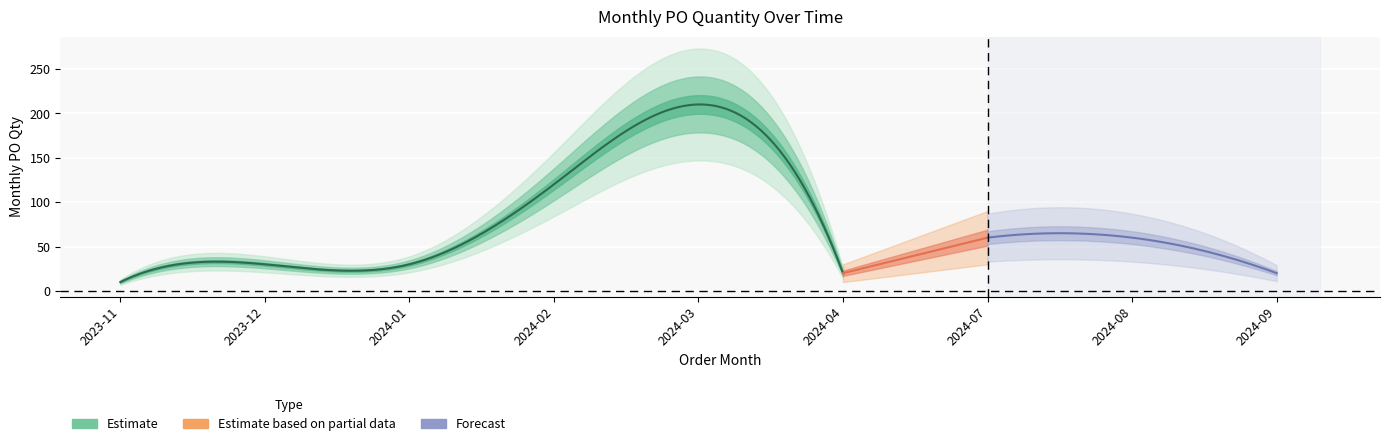

Count the number of categories in the chart.

9